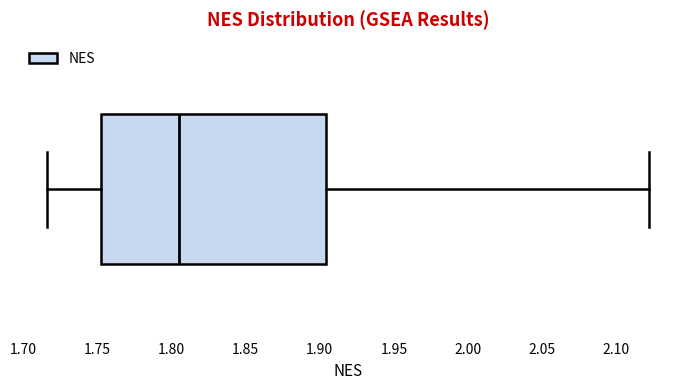

Where is the left edge of the box on the x-axis? The values are not printed on the chart, so give them approximately, as read against the axis.

1.750